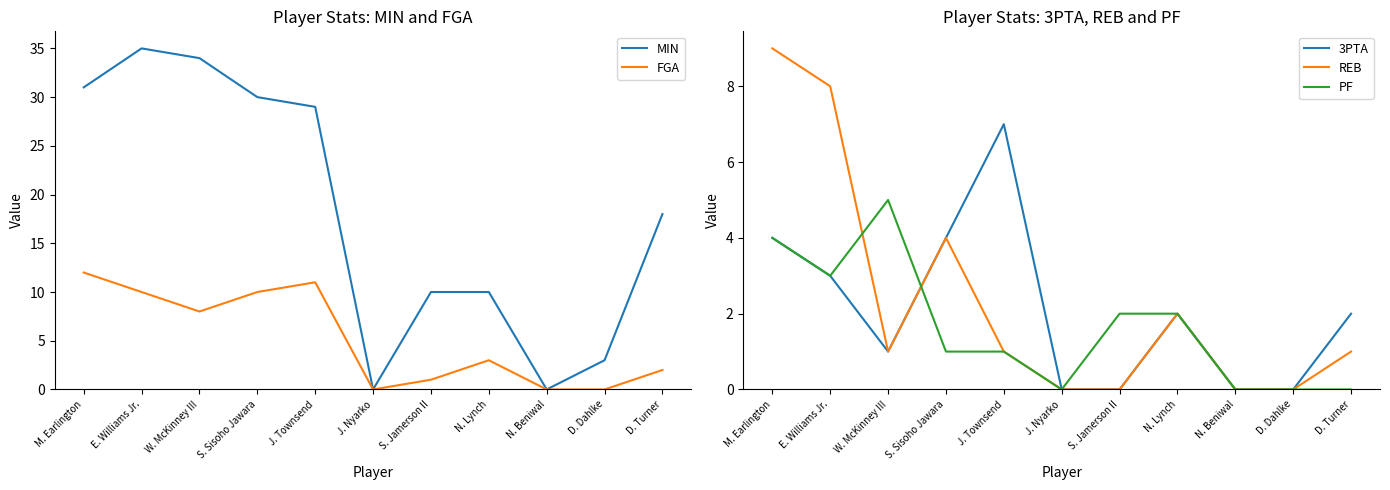

Reading left to right, list all the values displayed in this chart.

MIN: M. Earlington=31	E. Williams Jr.=35	W. McKinney III=34	S. Sisoho Jawara=30	J. Townsend=29	J. Nyarko=0	S. Jamerson II=10	N. Lynch=10	N. Beniwal=0	D. Dahlke=3	D. Turner=18
FGA: M. Earlington=12	E. Williams Jr.=10	W. McKinney III=8	S. Sisoho Jawara=10	J. Townsend=11	J. Nyarko=0	S. Jamerson II=1	N. Lynch=3	N. Beniwal=0	D. Dahlke=0	D. Turner=2
3PTA: M. Earlington=4	E. Williams Jr.=3	W. McKinney III=1	S. Sisoho Jawara=4	J. Townsend=7	J. Nyarko=0	S. Jamerson II=0	N. Lynch=2	N. Beniwal=0	D. Dahlke=0	D. Turner=2
REB: M. Earlington=9	E. Williams Jr.=8	W. McKinney III=1	S. Sisoho Jawara=4	J. Townsend=1	J. Nyarko=0	S. Jamerson II=0	N. Lynch=2	N. Beniwal=0	D. Dahlke=0	D. Turner=1
PF: M. Earlington=4	E. Williams Jr.=3	W. McKinney III=5	S. Sisoho Jawara=1	J. Townsend=1	J. Nyarko=0	S. Jamerson II=2	N. Lynch=2	N. Beniwal=0	D. Dahlke=0	D. Turner=0